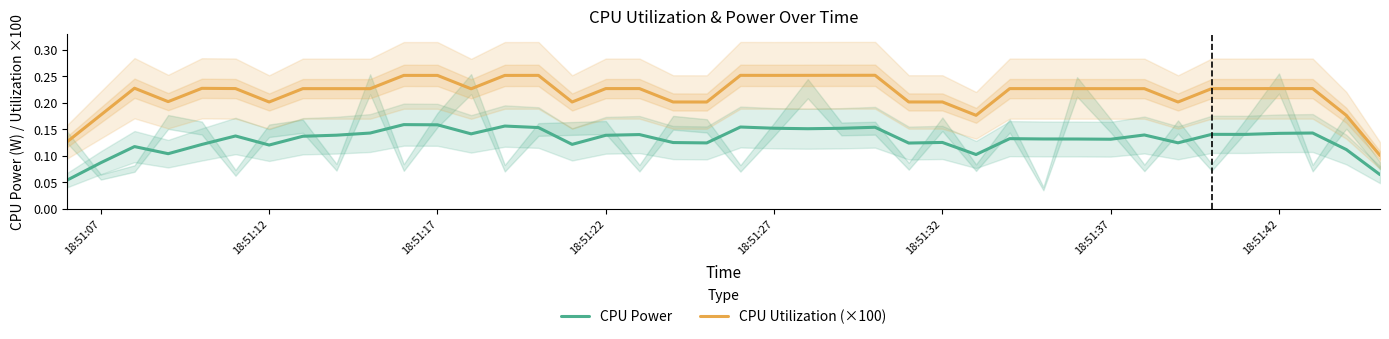

Is the value of CPU Utilization (×100) at 27 greater than the value of CPU Power at 32?

Yes